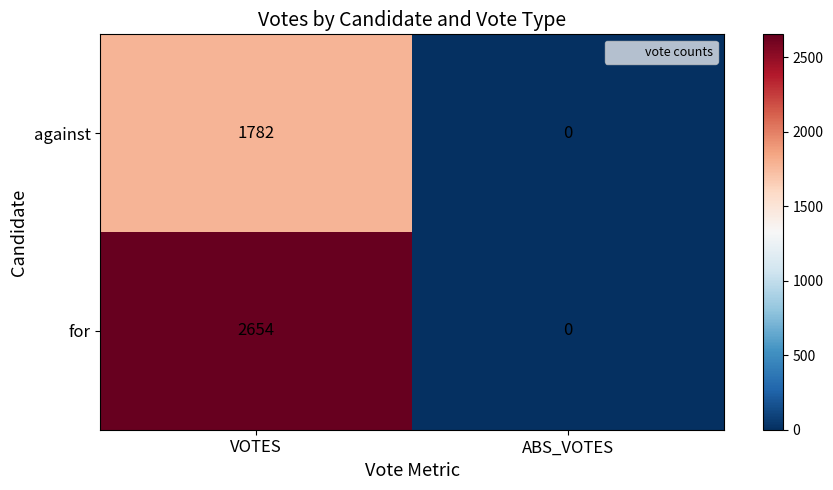

At VOTES, list the series in order from largest to smallest.

for, against